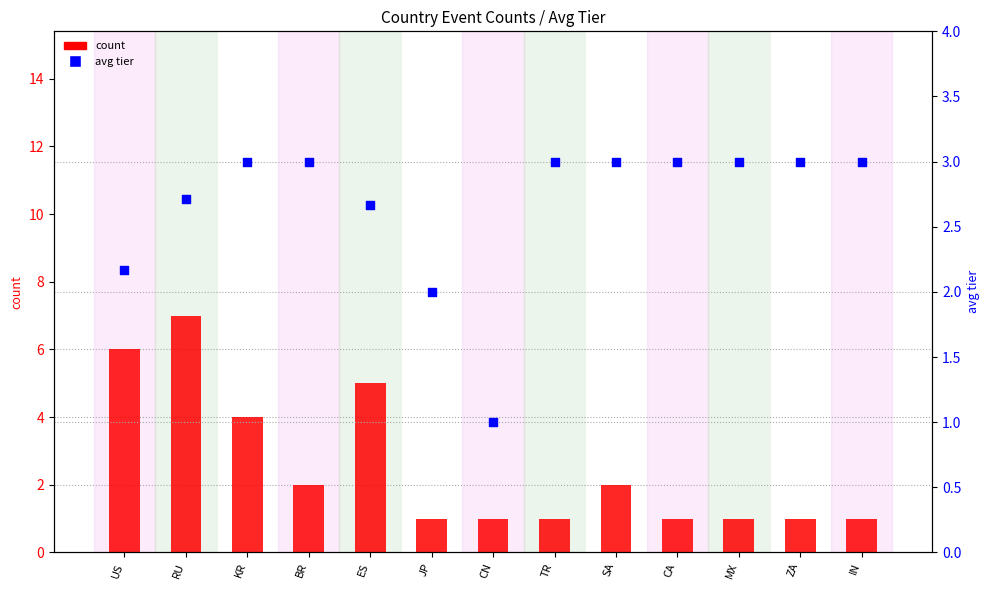

At how many categories does at least one series exceed 1?

12